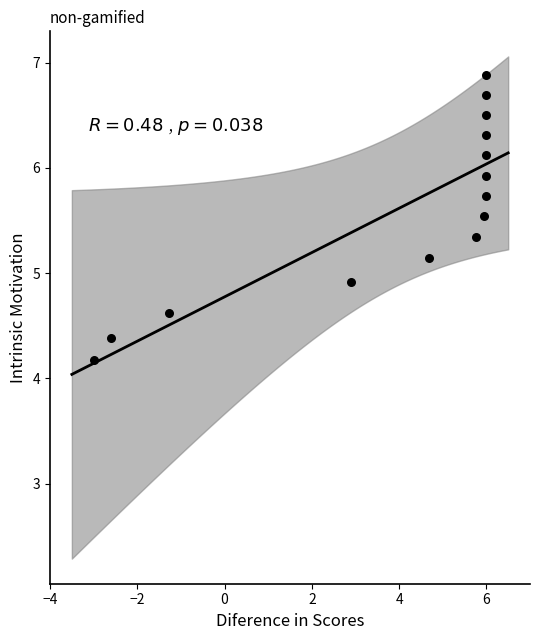

What Y value in the scatter plot is closest to 5?

4.9